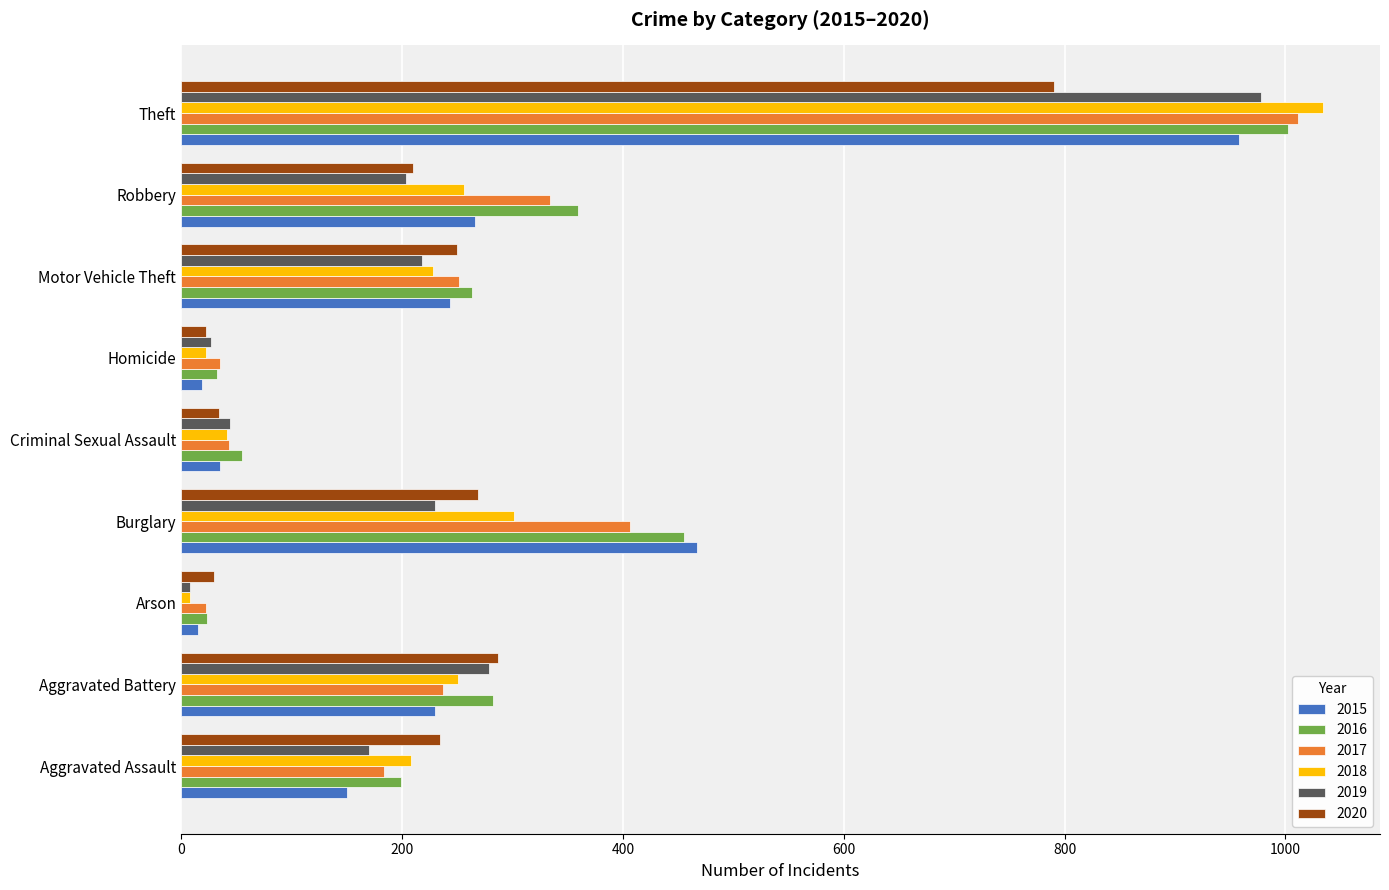

The value of 2020 at Aggravated Battery is 287. True or false?

True